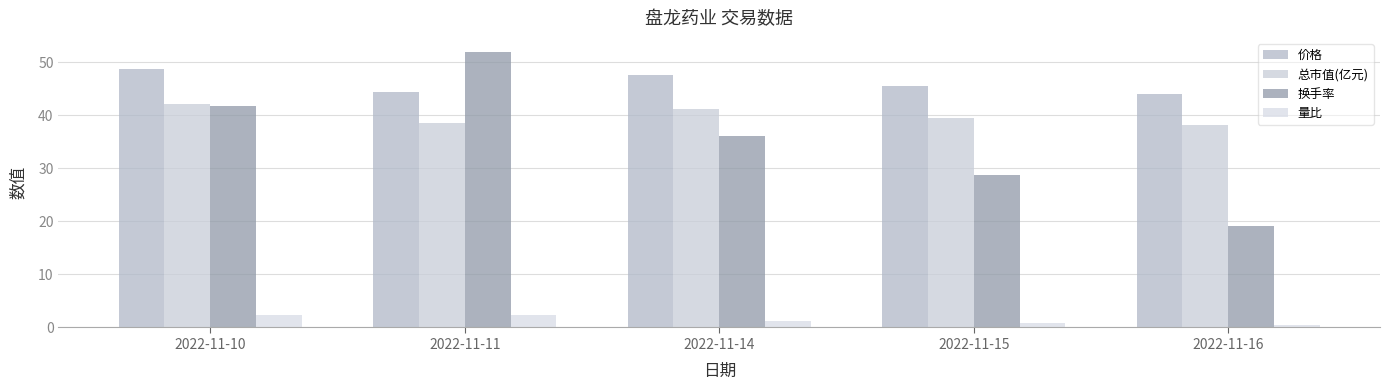

What is the minimum value for 换手率?

19.2